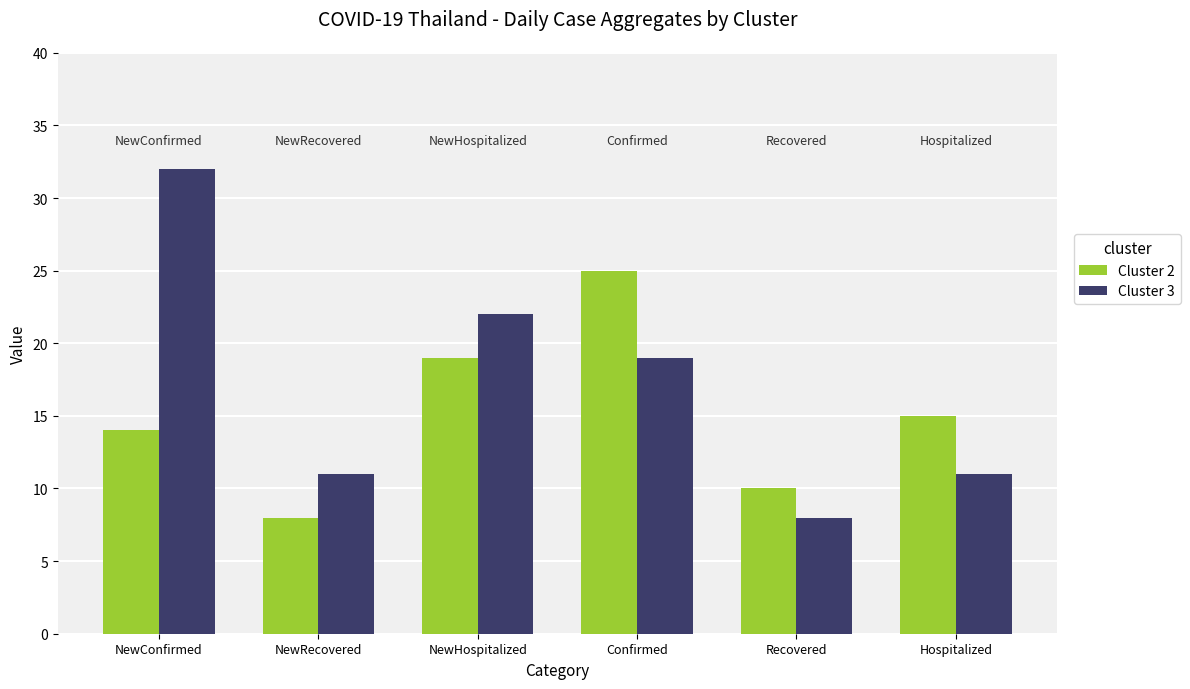

Reading left to right, extract all data points from this chart.

Cluster 2: NewConfirmed=14	NewRecovered=8	NewHospitalized=19	Confirmed=25	Recovered=10	Hospitalized=15
Cluster 3: NewConfirmed=32	NewRecovered=11	NewHospitalized=22	Confirmed=19	Recovered=8	Hospitalized=11